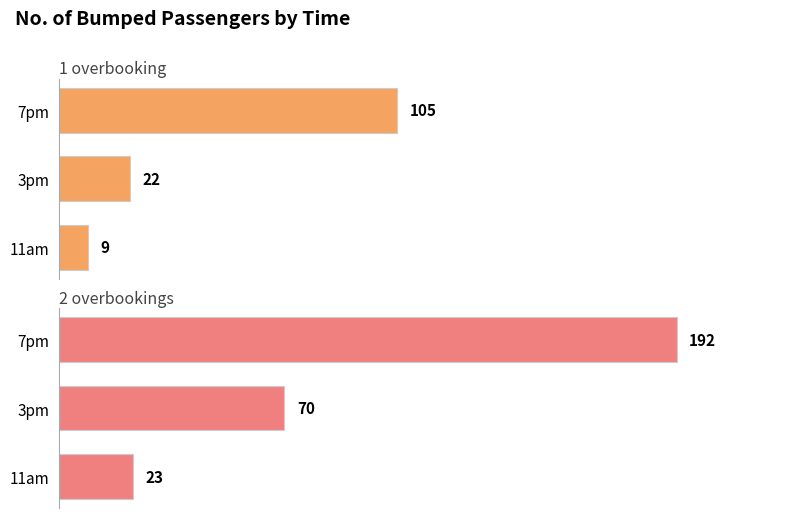

What is the total value across all series at 11am?

32